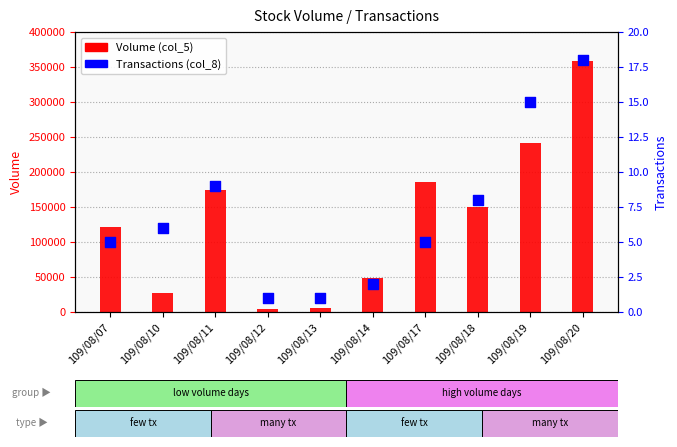

At which category is the sum across all series the highest?

109/08/20